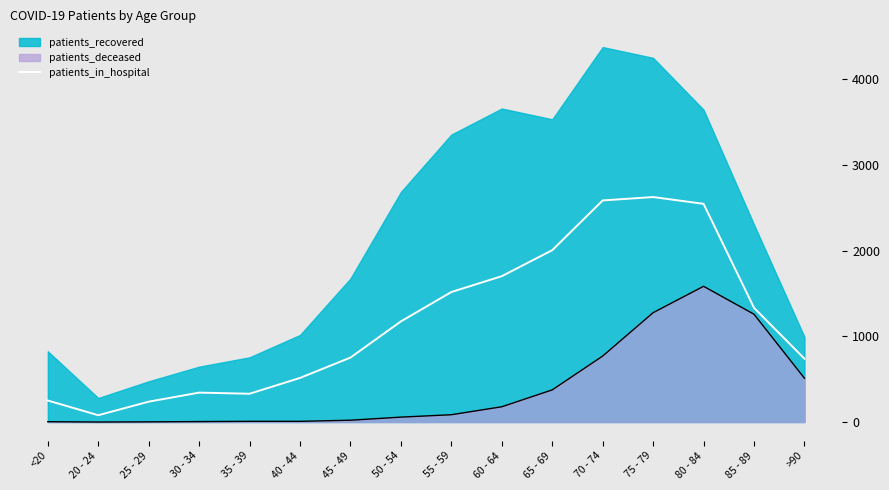

The value of patients_in_hospital at 55 - 59 is 1517.3. True or false?

True